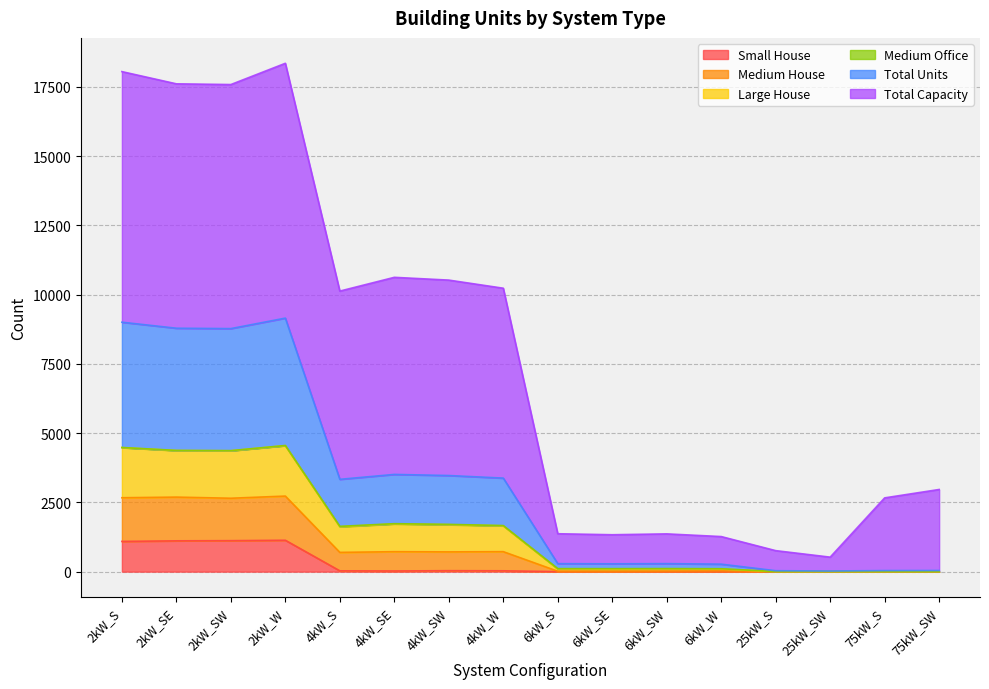

In Large House, how many points are higher than both neighbors (excluding endpoints)?

3